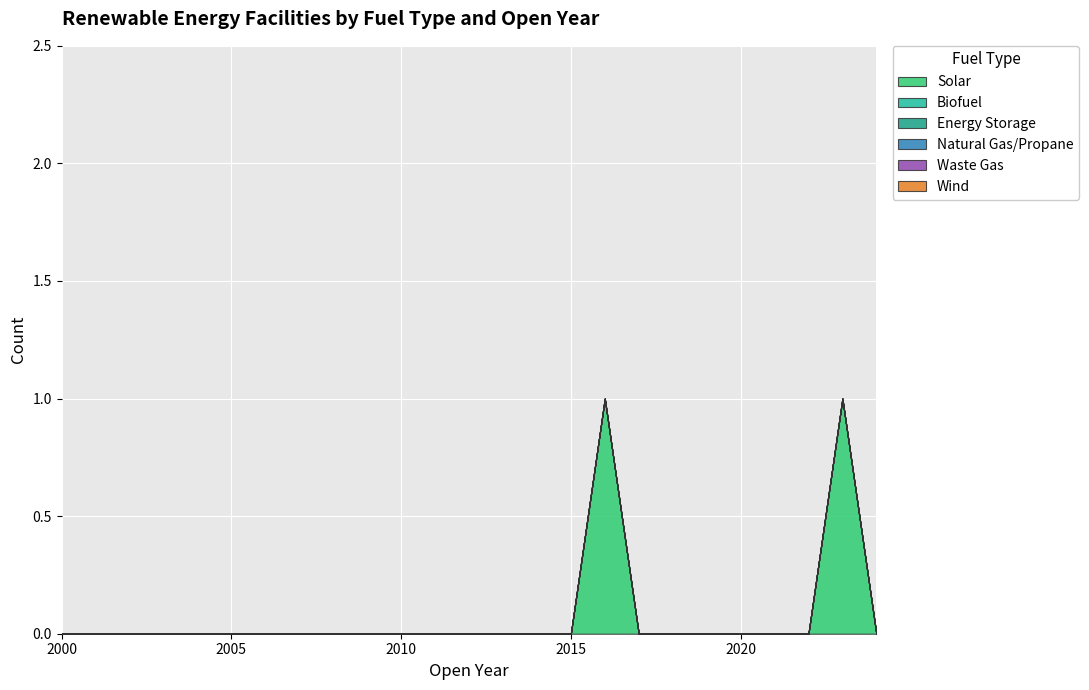

Is the value of Natural Gas/Propane at 2019 greater than the value of Biofuel at 2003?

No